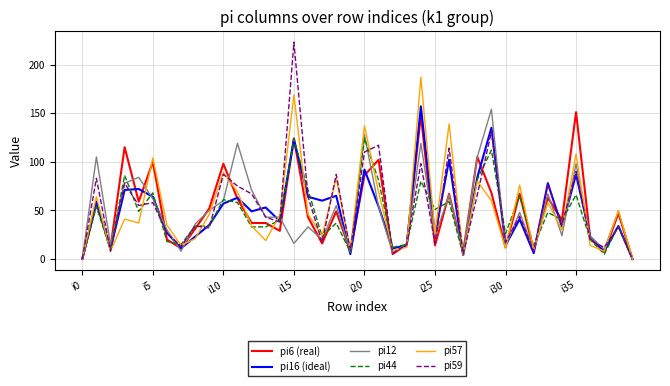

Which series has the widest spread of values?

pi59